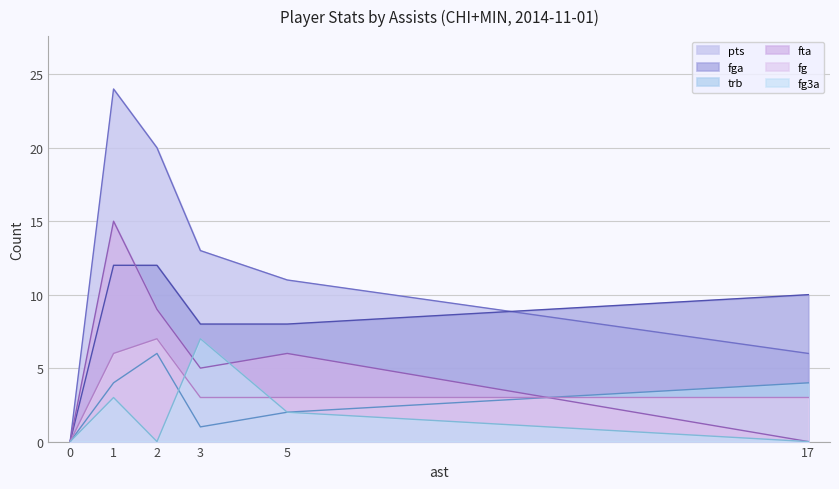

Which series changed the most between 1 and 5?

pts